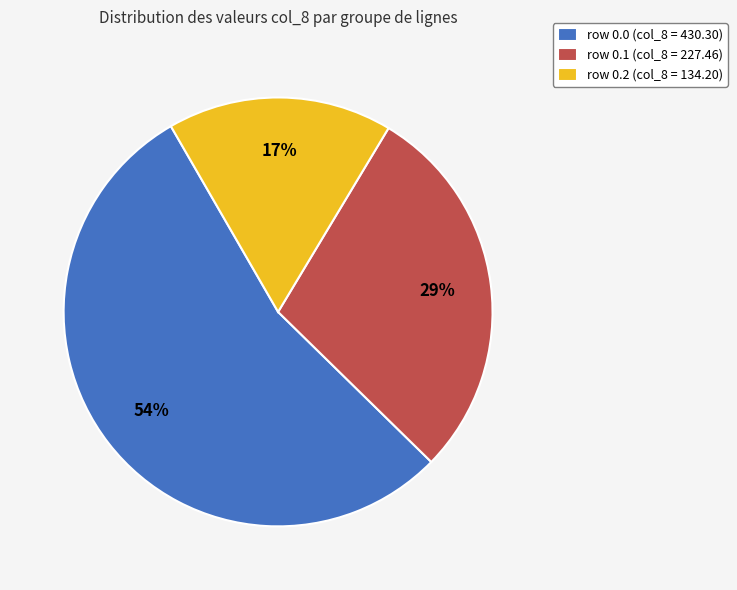

What percentage is the row 0.2 (col_8 = 134.20) slice, to the nearest percent?

17%